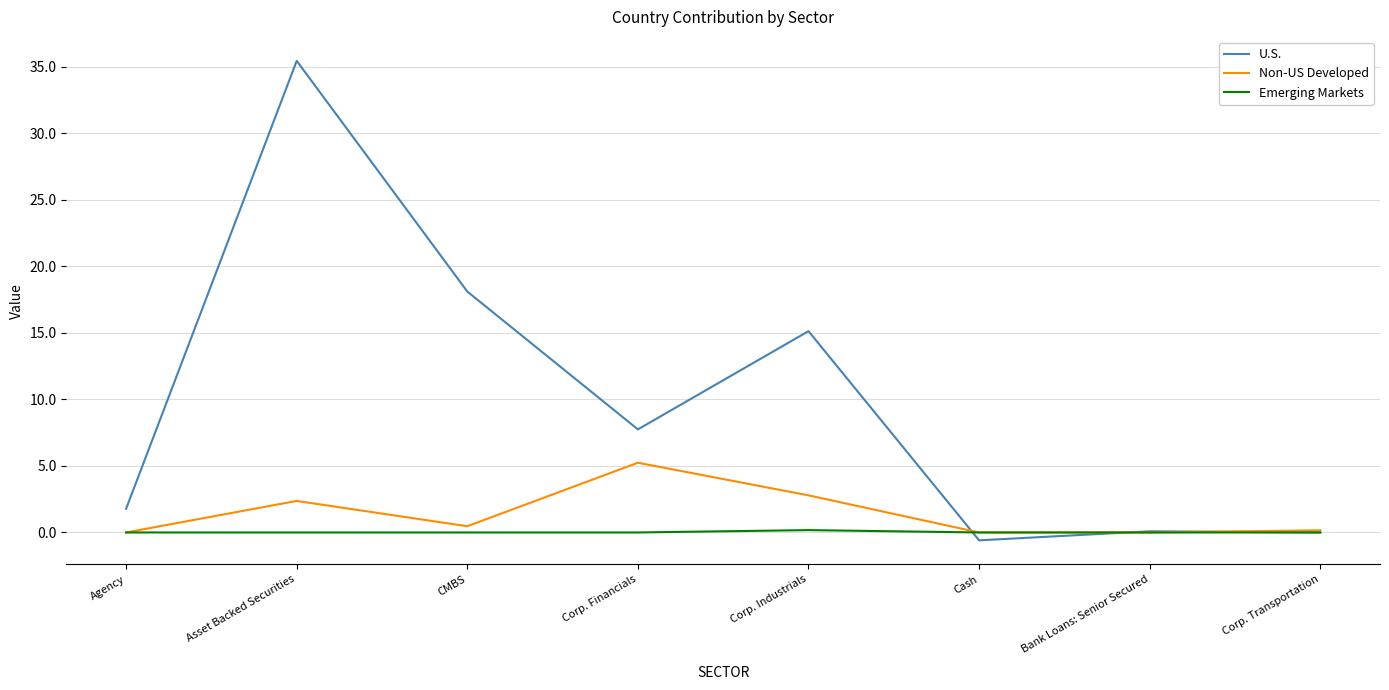

Which series changed the most between Asset Backed Securities and Bank Loans: Senior Secured?

U.S.